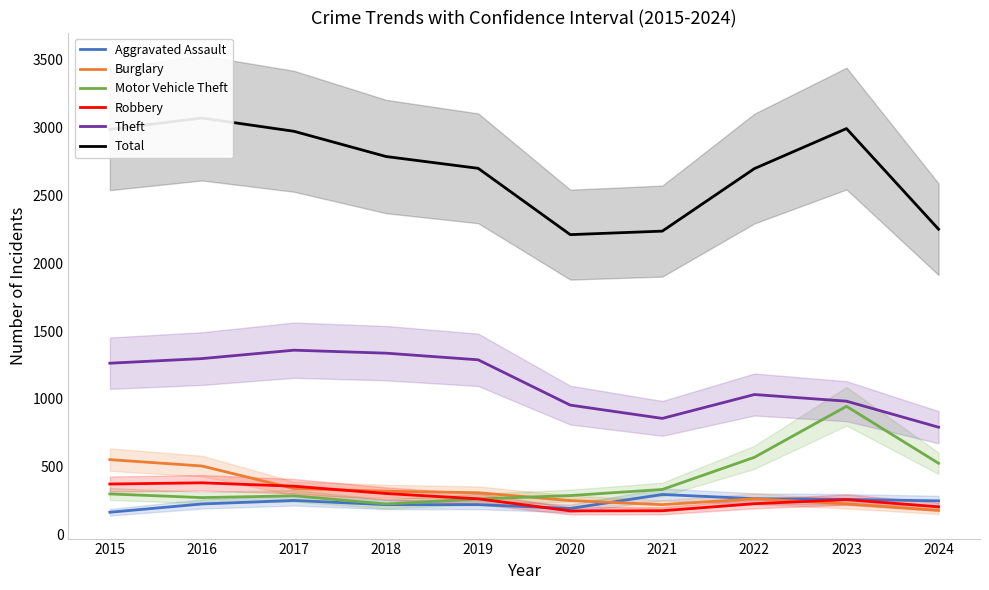

What is the minimum value for Motor Vehicle Theft?

225